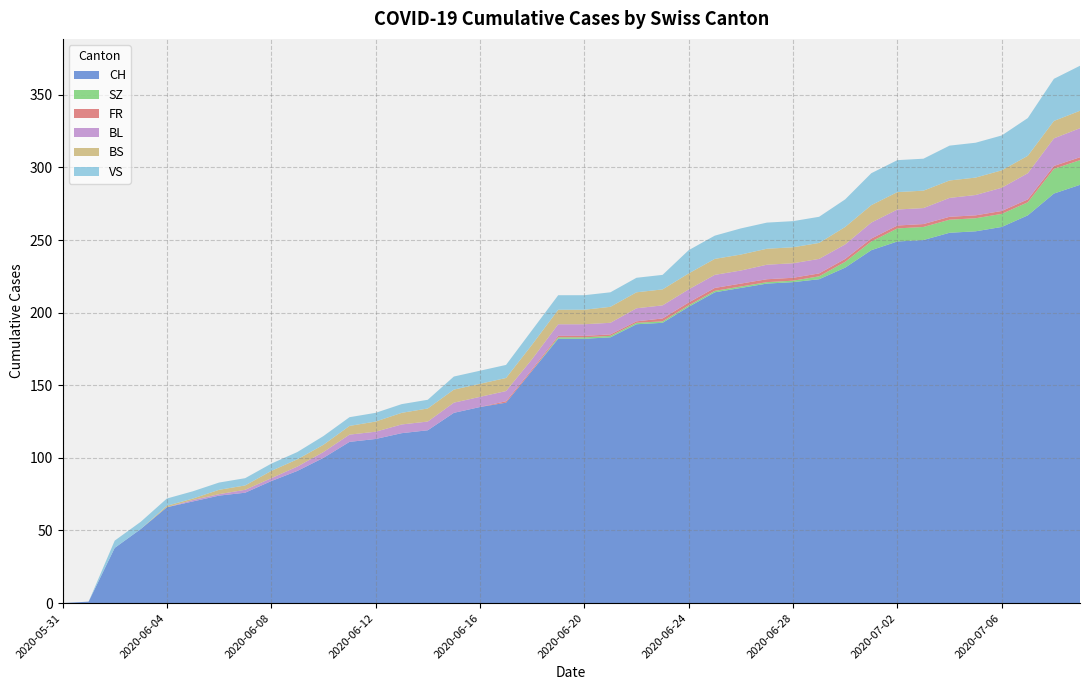

Reading left to right, transcribe all the data shown in this chart.

CH: 2020-05-31=0	2020-06-01=1	2020-06-02=38	2020-06-03=51	2020-06-04=66	2020-06-05=70	2020-06-06=74	2020-06-07=76	2020-06-08=84	2020-06-09=91	2020-06-10=100	2020-06-11=111	2020-06-12=113	2020-06-13=117	2020-06-14=119	2020-06-15=131	2020-06-16=135	2020-06-17=138	2020-06-18=160	2020-06-19=182	2020-06-20=182	2020-06-21=183	2020-06-22=192	2020-06-23=193	2020-06-24=204	2020-06-25=214	2020-06-26=217	2020-06-27=220	2020-06-28=221	2020-06-29=223	2020-06-30=231	2020-07-01=243	2020-07-02=249	2020-07-03=250	2020-07-04=255	2020-07-05=256	2020-07-06=259	2020-07-07=267	2020-07-08=282	2020-07-09=288
SZ: 2020-05-31=0	2020-06-01=0	2020-06-02=0	2020-06-03=0	2020-06-04=0	2020-06-05=0	2020-06-06=0	2020-06-07=0	2020-06-08=0	2020-06-09=0	2020-06-10=0	2020-06-11=0	2020-06-12=0	2020-06-13=0	2020-06-14=0	2020-06-15=0	2020-06-16=0	2020-06-17=0	2020-06-18=0	2020-06-19=1	2020-06-20=1	2020-06-21=1	2020-06-22=1	2020-06-23=1	2020-06-24=1	2020-06-25=1	2020-06-26=1	2020-06-27=1	2020-06-28=1	2020-06-29=2	2020-06-30=4	2020-07-01=6	2020-07-02=9	2020-07-03=9	2020-07-04=9	2020-07-05=9	2020-07-06=9	2020-07-07=9	2020-07-08=17	2020-07-09=17
FR: 2020-05-31=0	2020-06-01=0	2020-06-02=0	2020-06-03=0	2020-06-04=0	2020-06-05=0	2020-06-06=0	2020-06-07=0	2020-06-08=0	2020-06-09=0	2020-06-10=0	2020-06-11=0	2020-06-12=0	2020-06-13=0	2020-06-14=0	2020-06-15=0	2020-06-16=0	2020-06-17=1	2020-06-18=1	2020-06-19=1	2020-06-20=1	2020-06-21=1	2020-06-22=1	2020-06-23=2	2020-06-24=2	2020-06-25=2	2020-06-26=2	2020-06-27=2	2020-06-28=2	2020-06-29=2	2020-06-30=2	2020-07-01=2	2020-07-02=2	2020-07-03=2	2020-07-04=2	2020-07-05=2	2020-07-06=2	2020-07-07=2	2020-07-08=2	2020-07-09=2
BL: 2020-05-31=0	2020-06-01=0	2020-06-02=0	2020-06-03=0	2020-06-04=0	2020-06-05=1	2020-06-06=1	2020-06-07=2	2020-06-08=2	2020-06-09=3	2020-06-10=4	2020-06-11=5	2020-06-12=5	2020-06-13=6	2020-06-14=6	2020-06-15=7	2020-06-16=7	2020-06-17=7	2020-06-18=7	2020-06-19=8	2020-06-20=8	2020-06-21=8	2020-06-22=9	2020-06-23=9	2020-06-24=9	2020-06-25=9	2020-06-26=9	2020-06-27=10	2020-06-28=10	2020-06-29=10	2020-06-30=10	2020-07-01=11	2020-07-02=11	2020-07-03=11	2020-07-04=13	2020-07-05=14	2020-07-06=16	2020-07-07=18	2020-07-08=19	2020-07-09=20
BS: 2020-05-31=0	2020-06-01=0	2020-06-02=0	2020-06-03=0	2020-06-04=1	2020-06-05=1	2020-06-06=3	2020-06-07=3	2020-06-08=5	2020-06-09=5	2020-06-10=5	2020-06-11=6	2020-06-12=7	2020-06-13=8	2020-06-14=9	2020-06-15=9	2020-06-16=9	2020-06-17=9	2020-06-18=10	2020-06-19=10	2020-06-20=10	2020-06-21=11	2020-06-22=11	2020-06-23=11	2020-06-24=11	2020-06-25=11	2020-06-26=11	2020-06-27=11	2020-06-28=11	2020-06-29=11	2020-06-30=12	2020-07-01=12	2020-07-02=12	2020-07-03=12	2020-07-04=12	2020-07-05=12	2020-07-06=12	2020-07-07=12	2020-07-08=12	2020-07-09=12
VS: 2020-05-31=0	2020-06-01=0	2020-06-02=5	2020-06-03=5	2020-06-04=5	2020-06-05=5	2020-06-06=5	2020-06-07=5	2020-06-08=5	2020-06-09=5	2020-06-10=6	2020-06-11=6	2020-06-12=6	2020-06-13=6	2020-06-14=6	2020-06-15=9	2020-06-16=9	2020-06-17=9	2020-06-18=10	2020-06-19=10	2020-06-20=10	2020-06-21=10	2020-06-22=10	2020-06-23=10	2020-06-24=16	2020-06-25=16	2020-06-26=18	2020-06-27=18	2020-06-28=18	2020-06-29=18	2020-06-30=19	2020-07-01=22	2020-07-02=22	2020-07-03=22	2020-07-04=24	2020-07-05=24	2020-07-06=24	2020-07-07=26	2020-07-08=29	2020-07-09=31